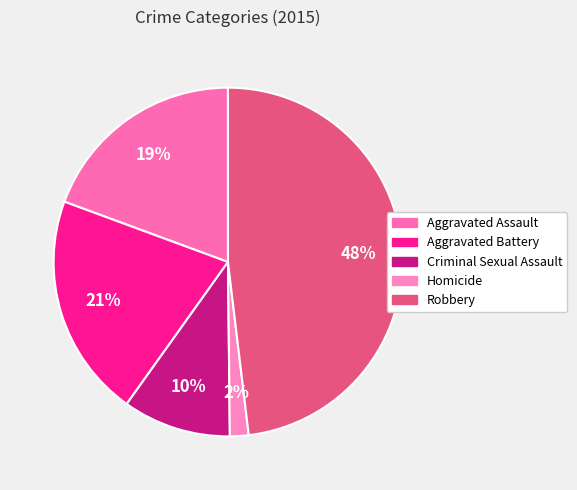

Which category has the smallest portion of the pie?

Homicide